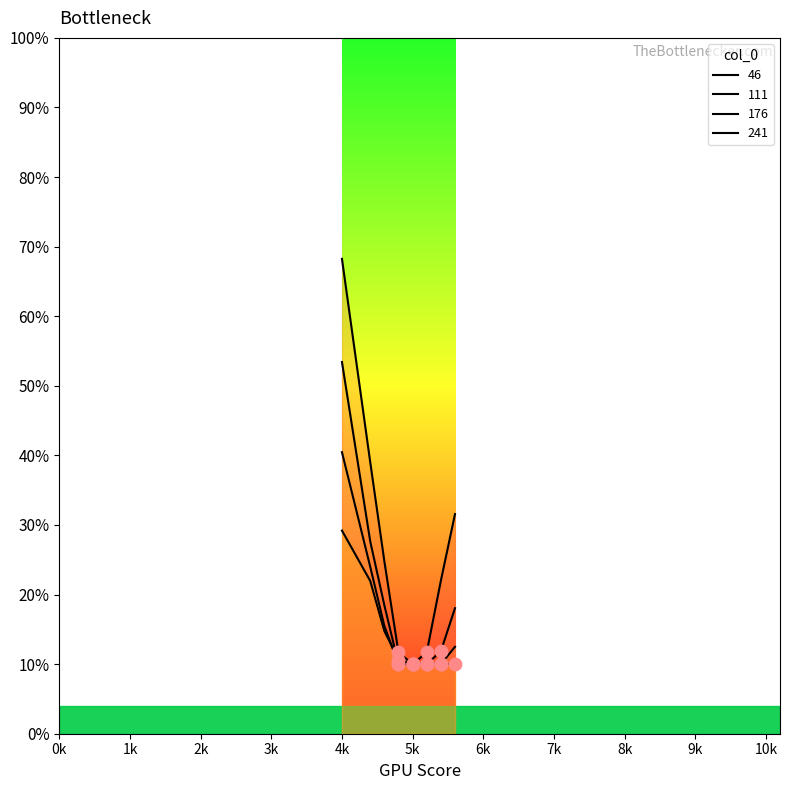

At which category is the sum across all series the highest?

4k